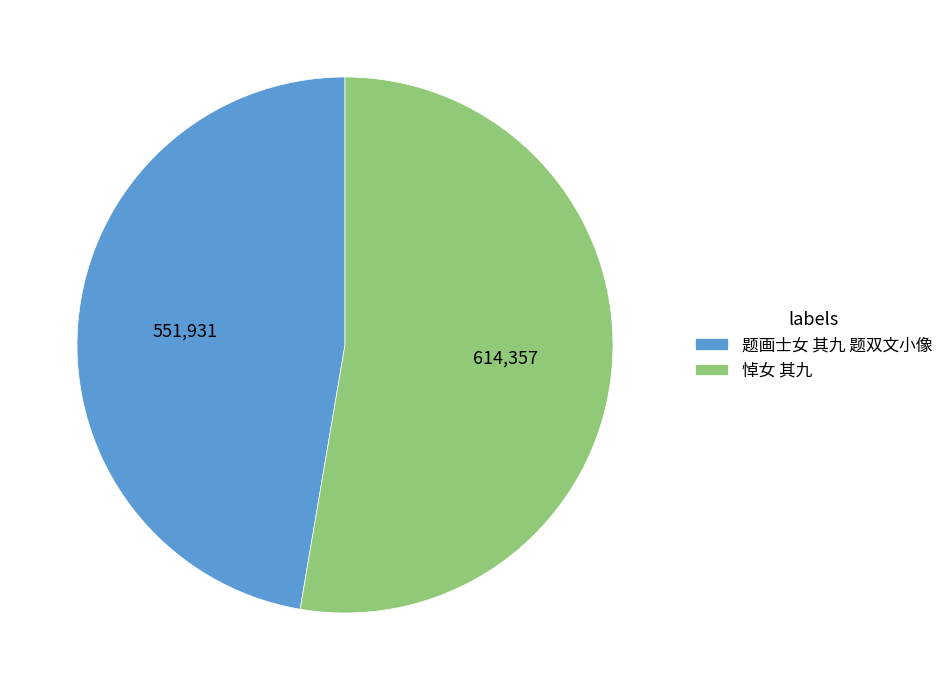

Combined, do 悼女 其九 and 题画士女 其九 题双文小像 account for over 50%?

Yes